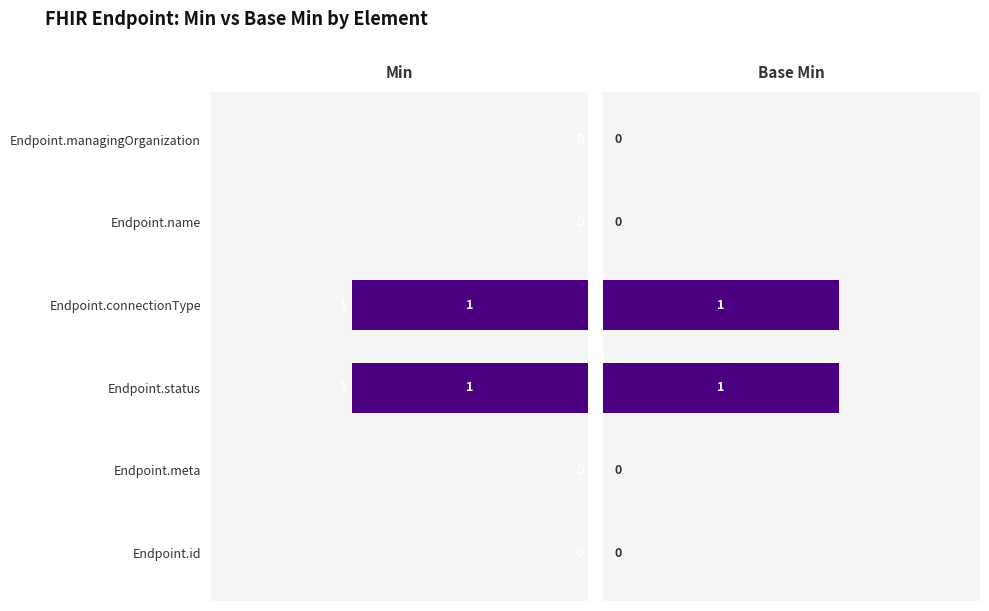

At how many categories does at least one series exceed 0?

2